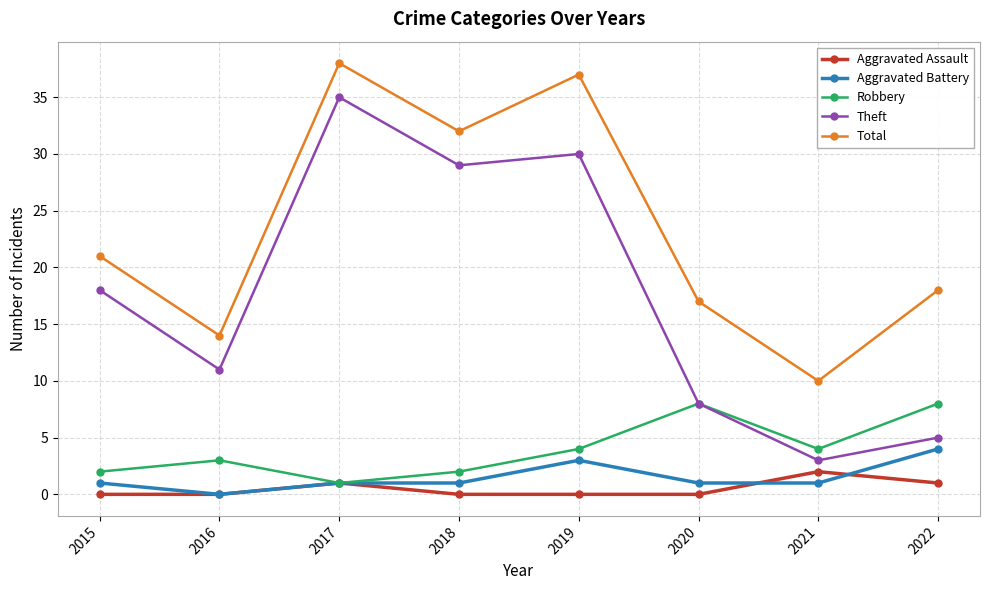

Which category has the lowest value in the Robbery series?

2017